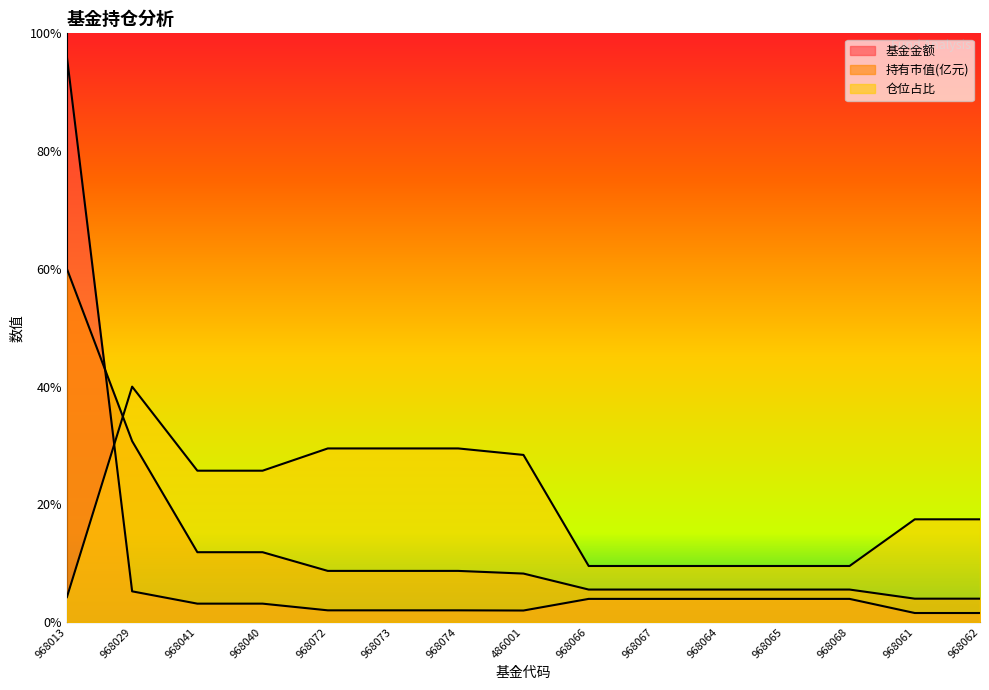

List the series in order of their overall mean, highest first.

仓位占比, 持有市值(亿元), 基金金额